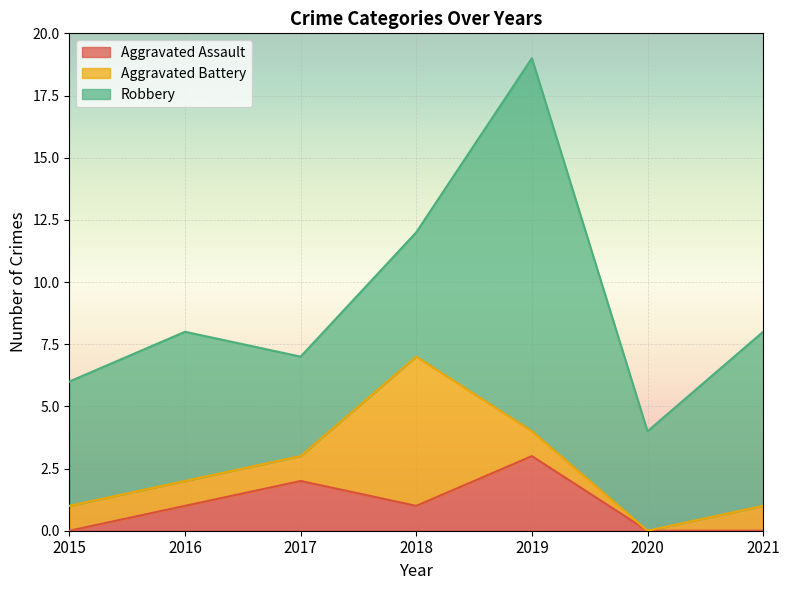

At which label does Aggravated Battery reach its minimum?

2020